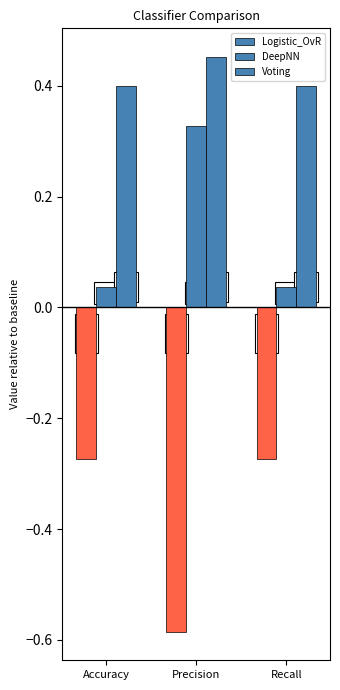

Rank the series at Accuracy from highest to lowest value.

Voting, DeepNN, Logistic_OvR